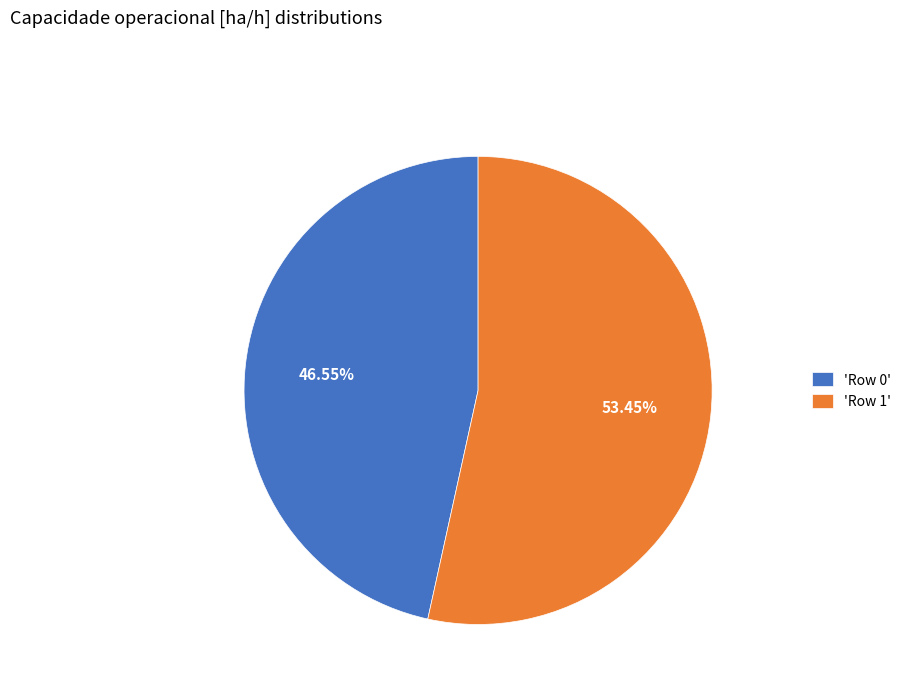

Which slice is the largest?

'Row 1'